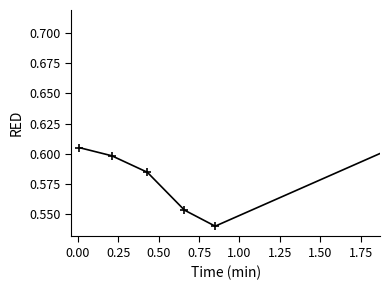

True or false: there are more than 0 points higher than both neighbors.

False